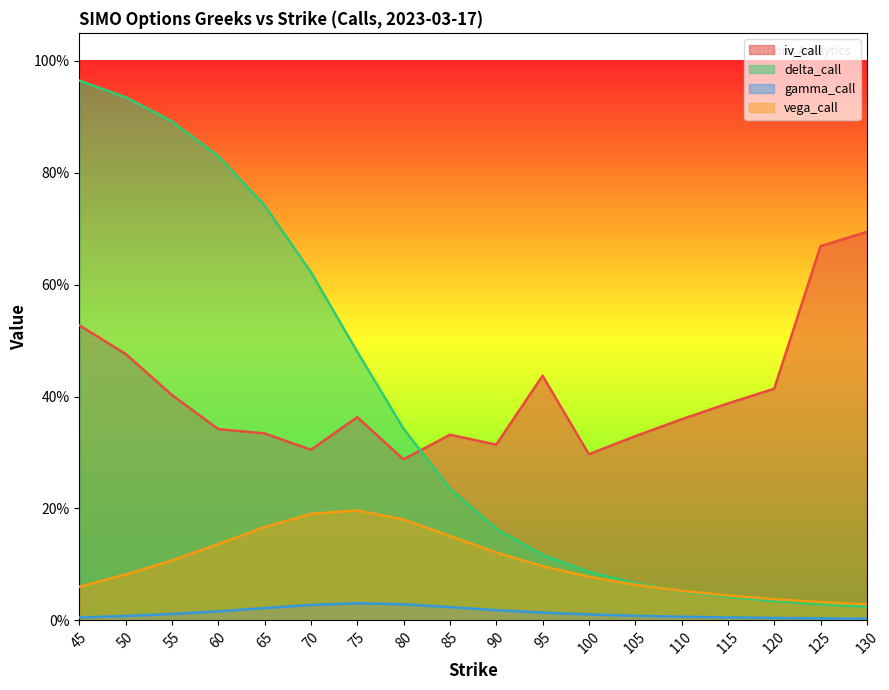

What is the sum of the vega_call values at 75 and 110?

0.2